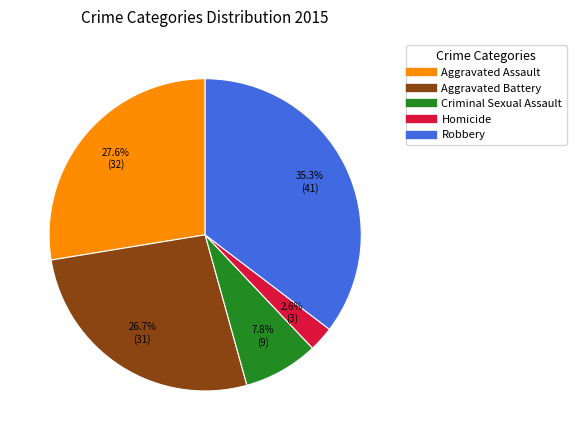

What is the total percentage of Homicide and Robbery?

37.9%